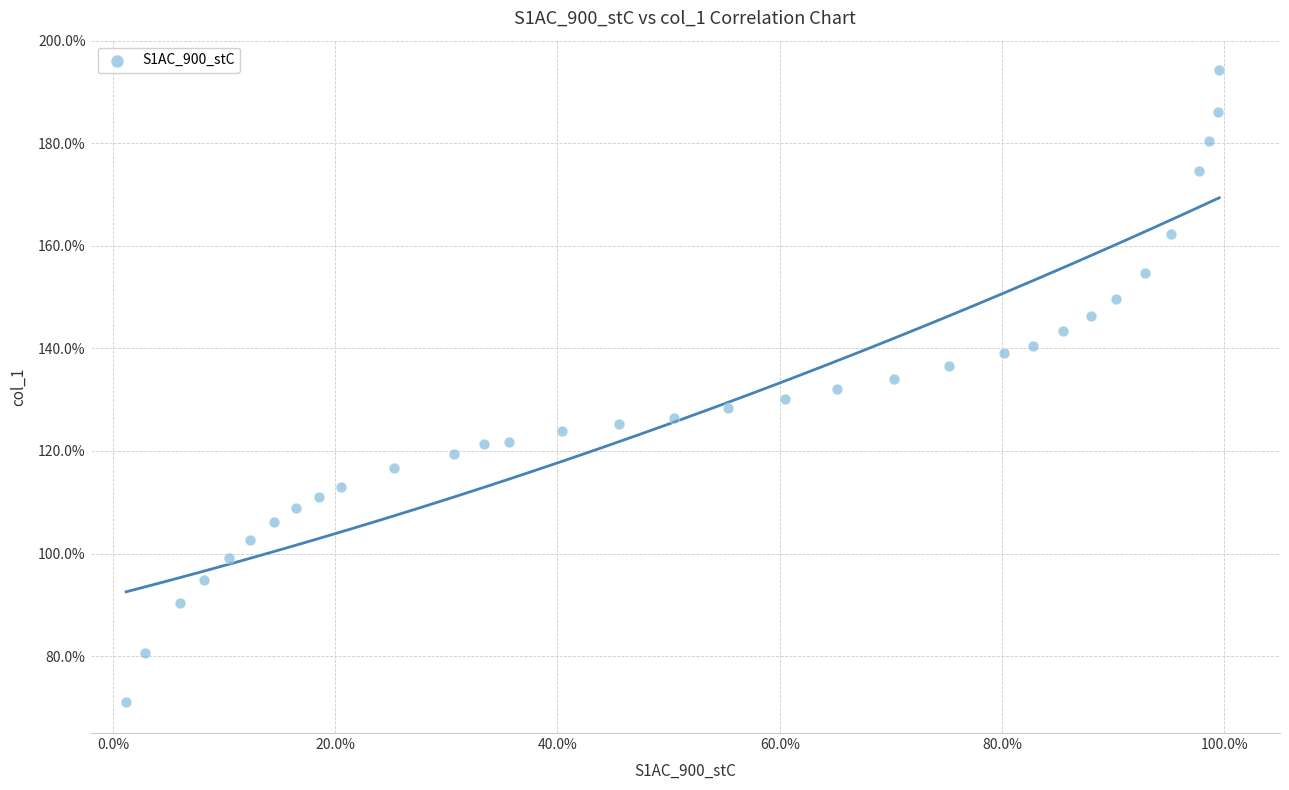

What is the range of Y values (max minus min)?

123.3